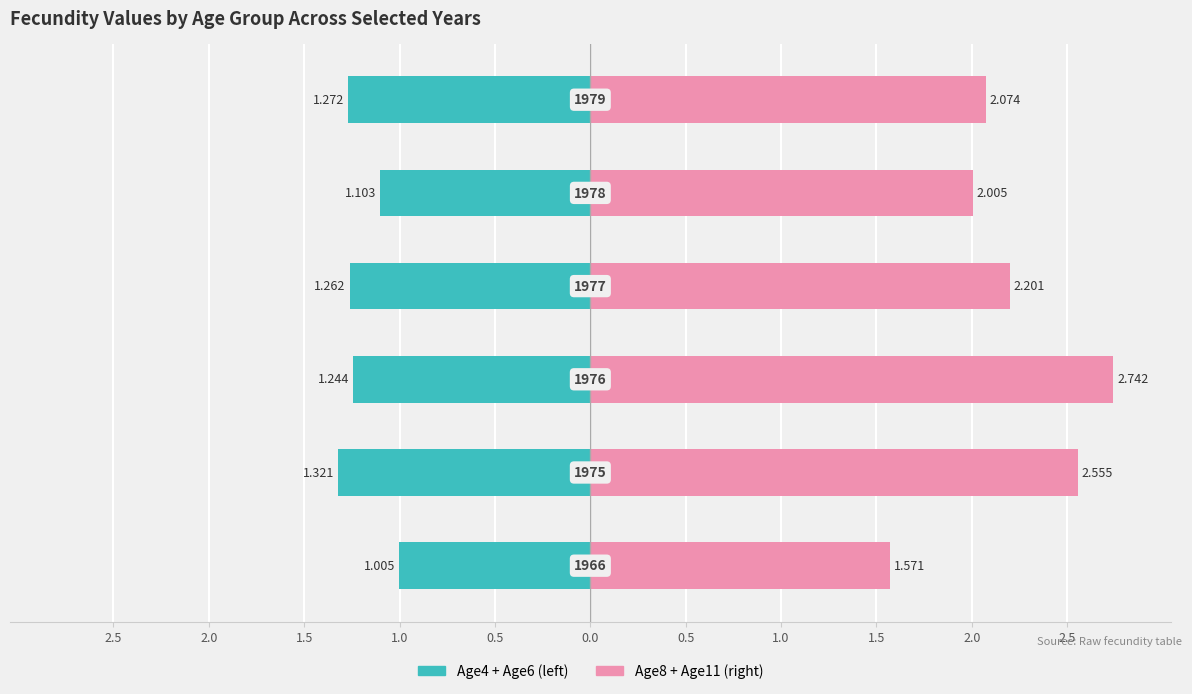

Reading left to right, transcribe all the data shown in this chart.

Age4 + Age6: -1.0	-1.3	-1.2	-1.3	-1.1	-1.3
Age8 + Age11: 1.6	2.6	2.7	2.2	2.0	2.1